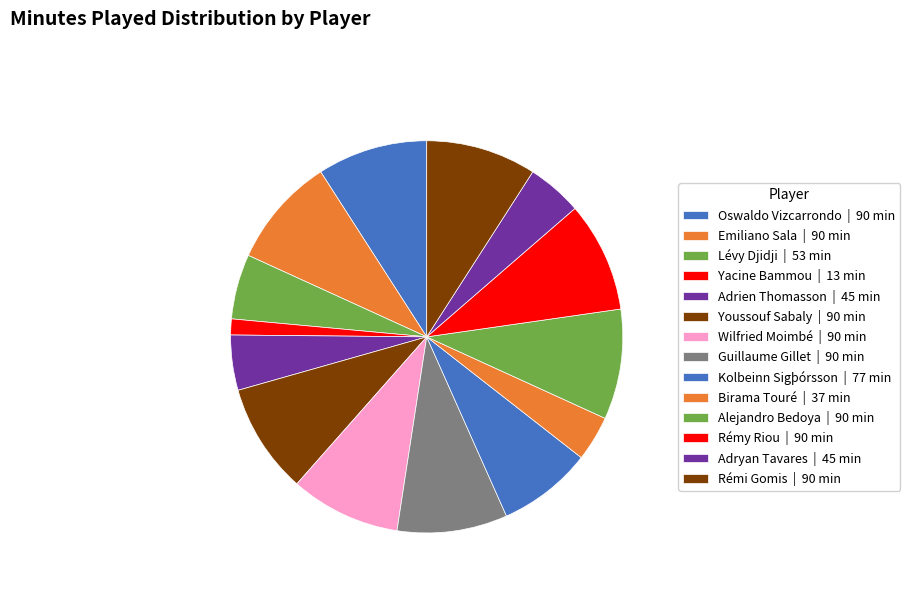

Between Kolbeinn Sigþórsson and Rémy Riou, which is larger?

Rémy Riou